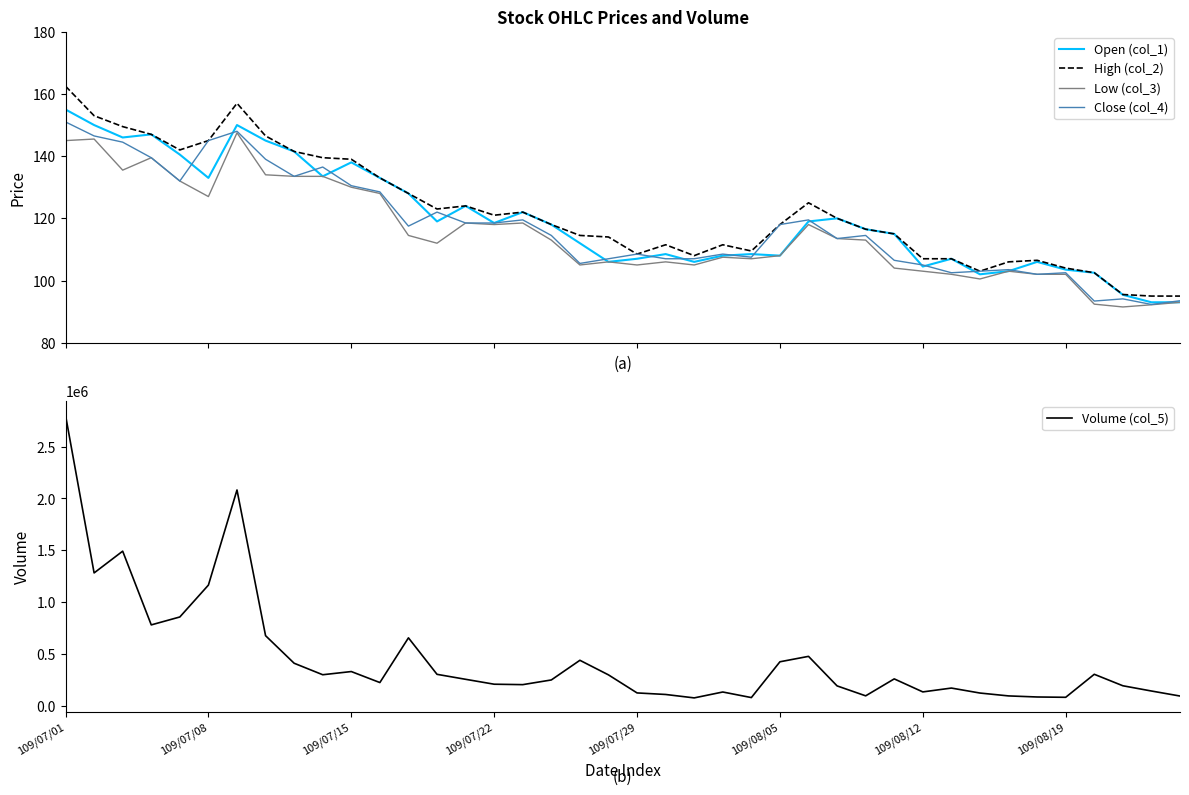

What is the average value of the Low (col_3) series?

115.1